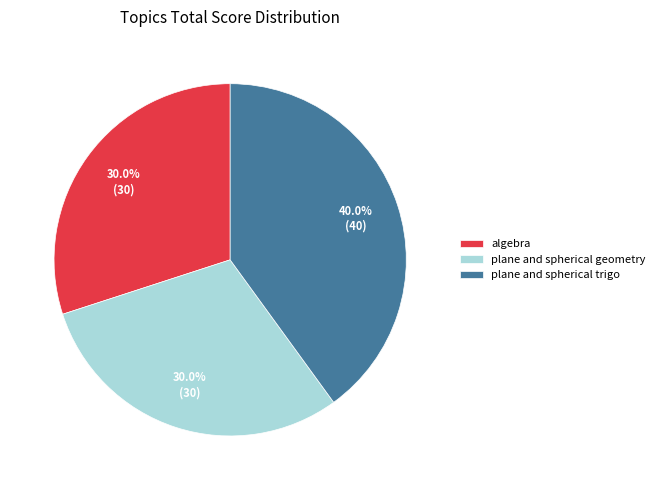

Is it true that algebra is 30% of the pie?

True